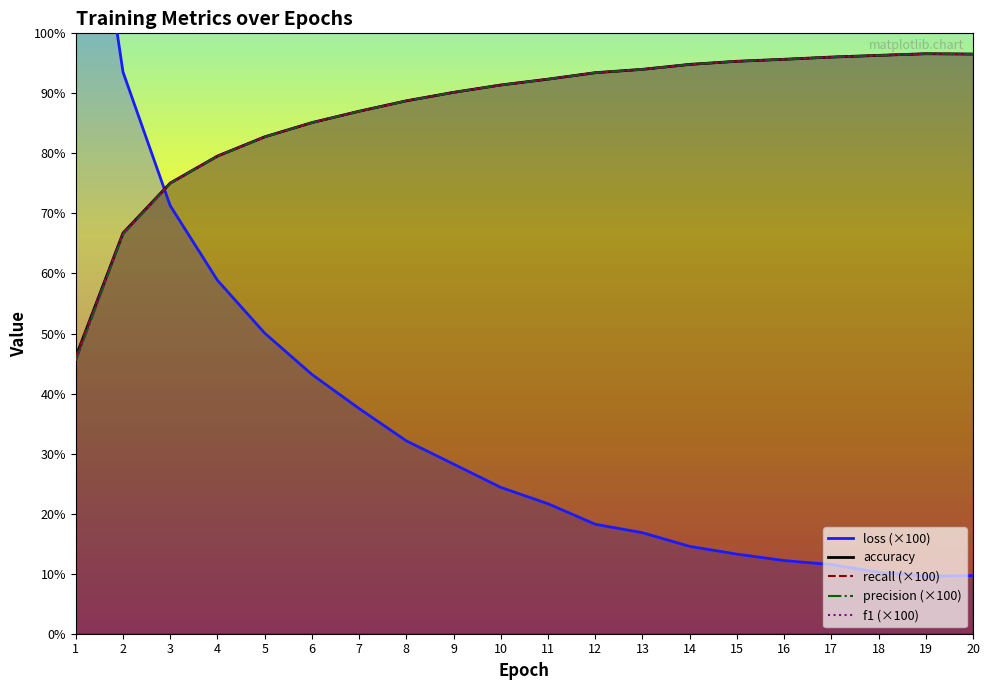

Reading left to right, list all the values displayed in this chart.

loss: 146.4	93.6	71.3	58.9	50.1	43.2	37.5	32.1	28.3	24.4	21.6	18.2	16.8	14.6	13.3	12.2	11.5	10.2	9.6	9.7
accuracy: 46.1	66.7	75.1	79.6	82.8	85.1	87.0	88.8	90.2	91.4	92.4	93.4	94.0	94.8	95.3	95.7	96.0	96.3	96.6	96.5
recall: 46.1	66.7	75.1	79.6	82.8	85.1	87.0	88.8	90.2	91.4	92.4	93.4	94.0	94.8	95.3	95.7	96.0	96.3	96.6	96.6
precision: 45.5	66.5	75.0	79.5	82.7	85.1	87.0	88.7	90.2	91.4	92.4	93.4	94.0	94.8	95.3	95.7	96.0	96.3	96.6	96.5
f1: 45.7	66.6	75.0	79.5	82.7	85.1	87.0	88.7	90.2	91.4	92.4	93.4	94.0	94.8	95.3	95.7	96.0	96.3	96.6	96.5